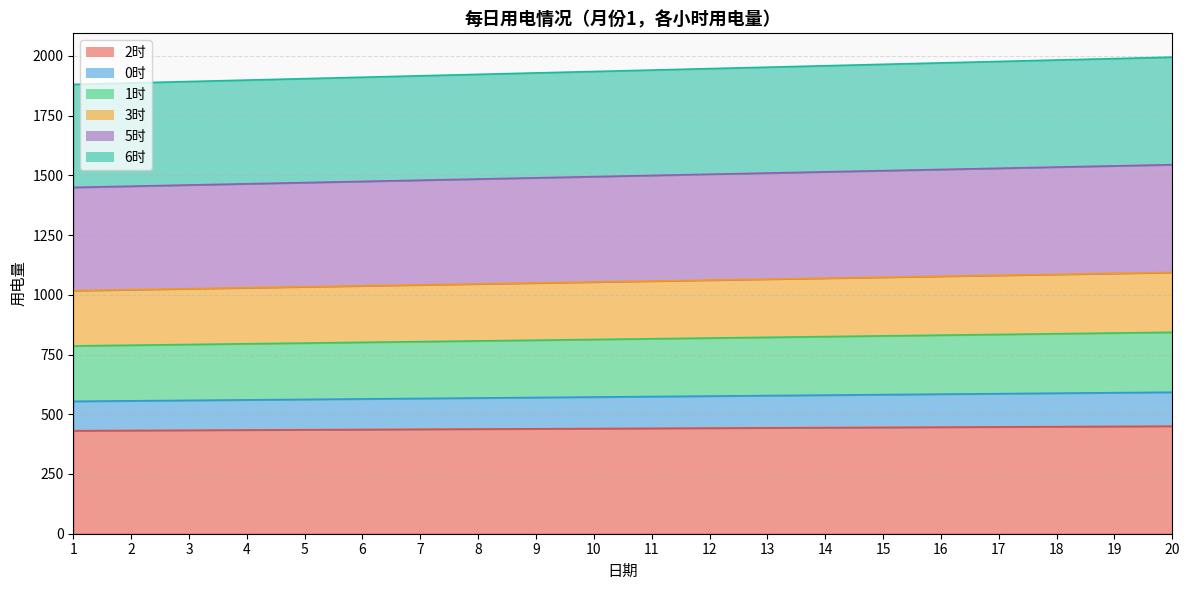

True or false: 5时 and 0时 intersect in this chart.

False